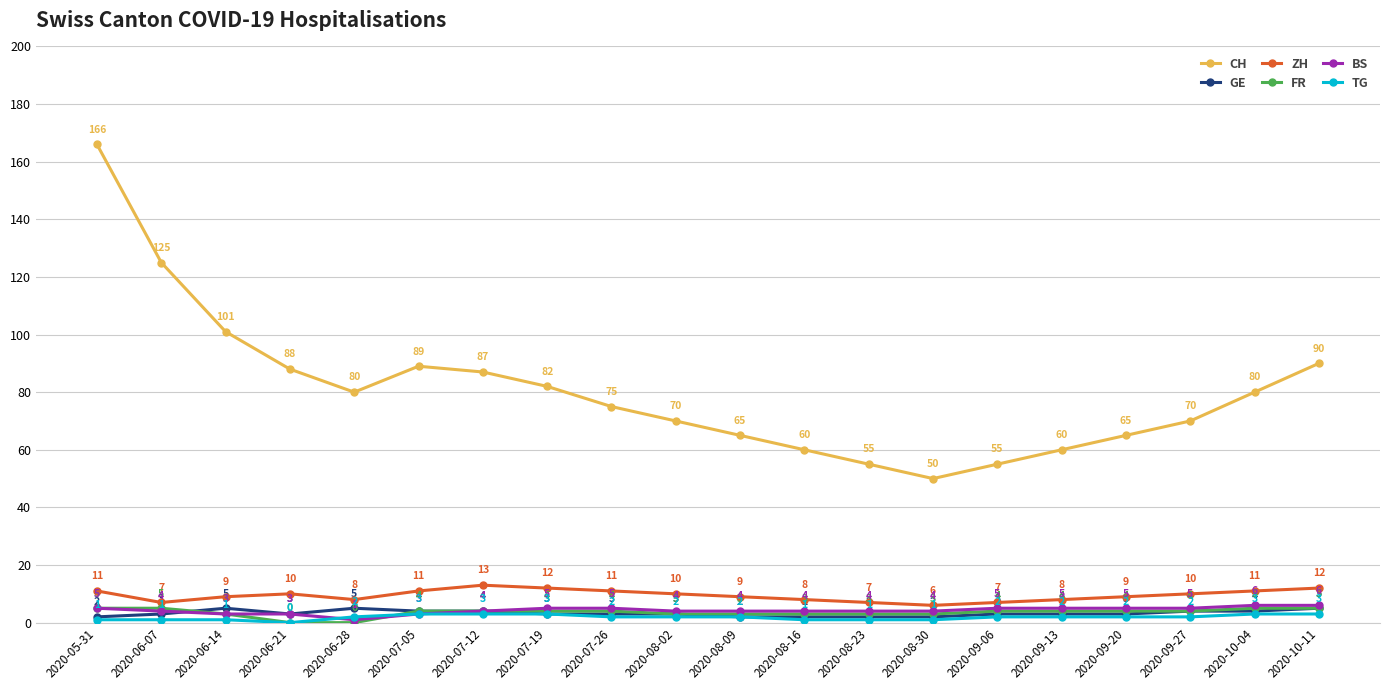

True or false: CH and TG intersect in this chart.

False